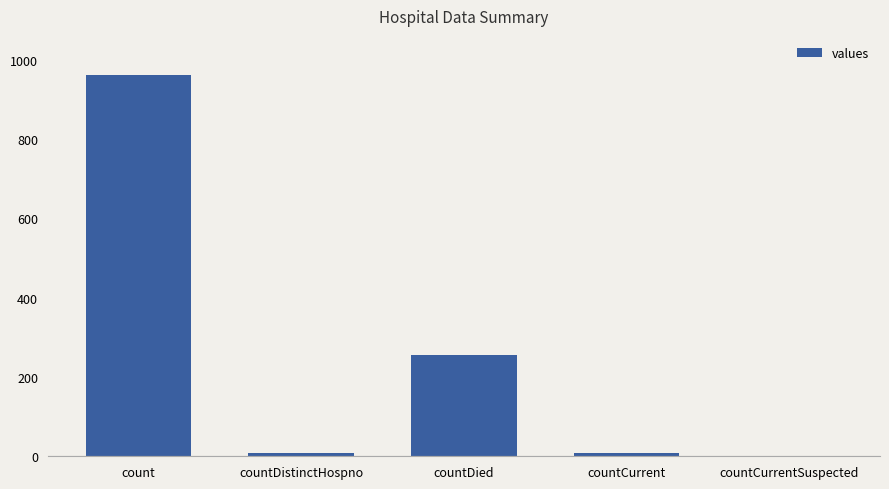

Which category has the highest value across all series?

count